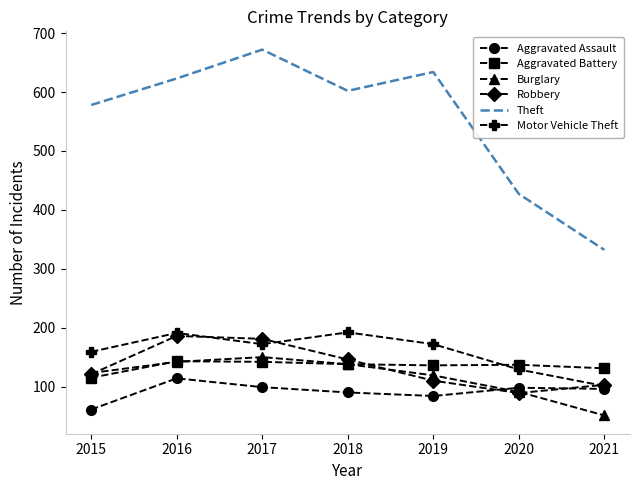

After their last crossing, which series has the higher values: Aggravated Battery or Motor Vehicle Theft?

Aggravated Battery